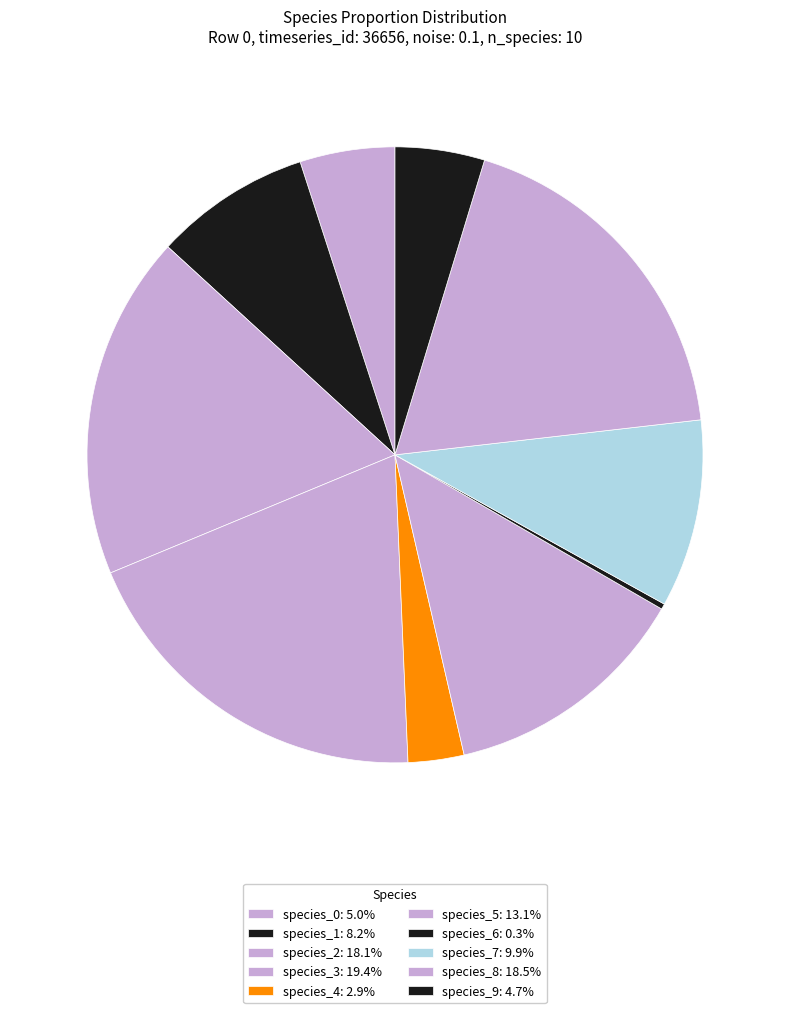

What portion of the pie excludes species_0?

95.0%